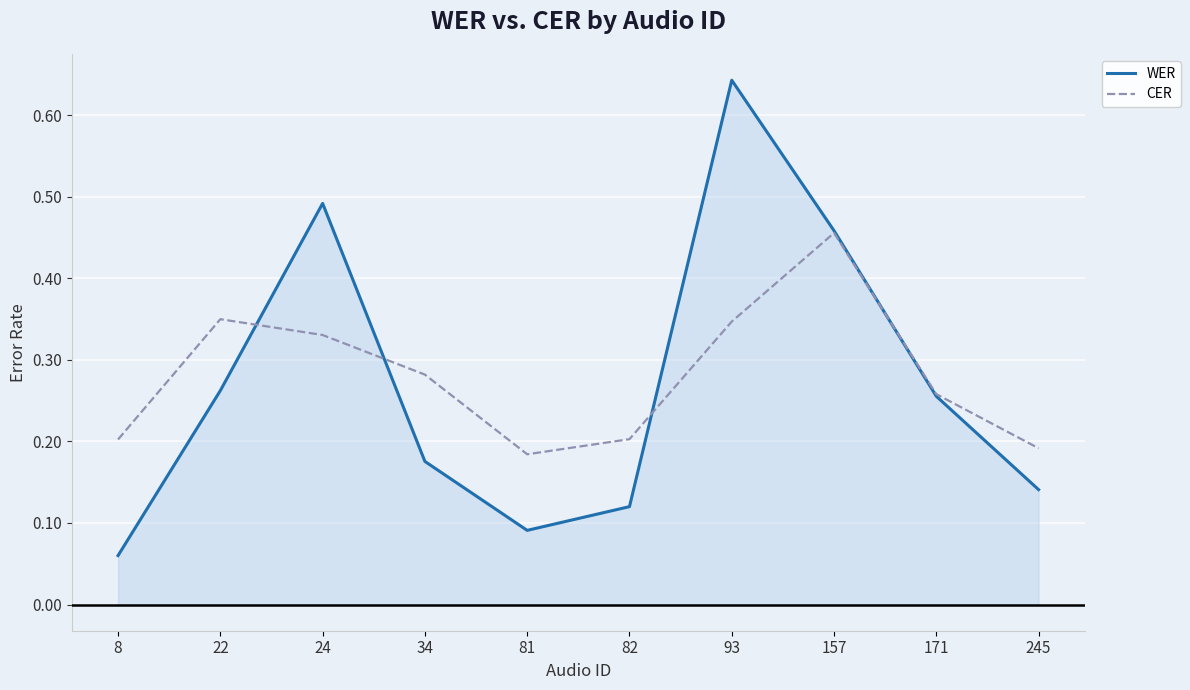

In WER, how many points are higher than both neighbors (excluding endpoints)?

2